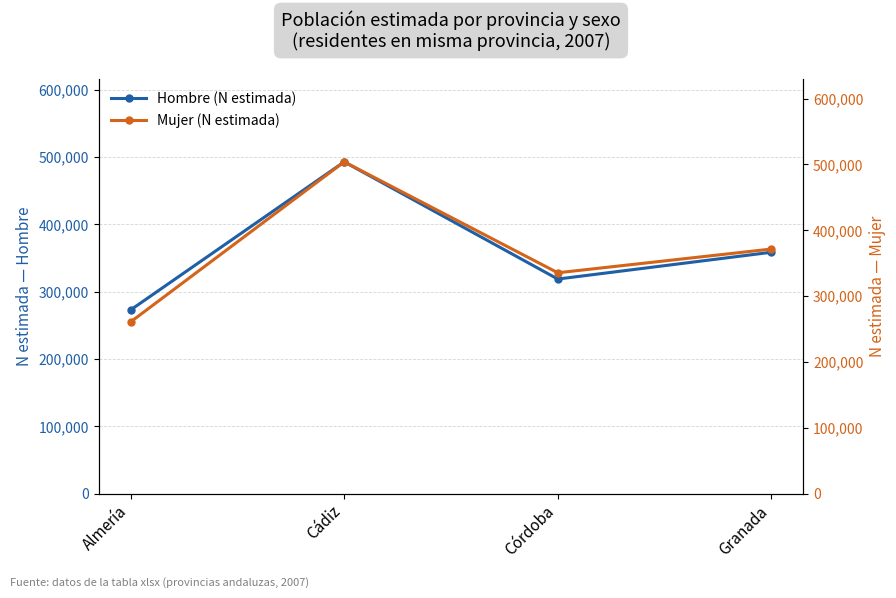

What is the difference between the maximum and minimum values in the Hombre (N estimada) series?

220065